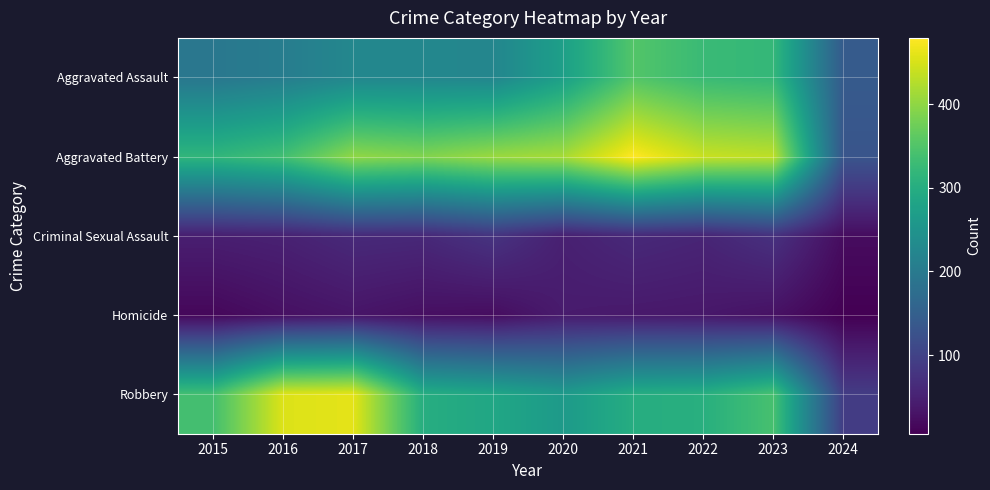

Which category has the lowest value across all series?

2024